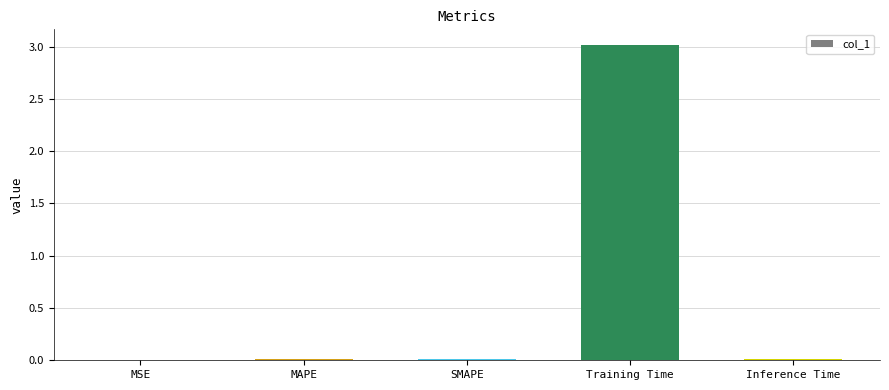

The chart shows a value of 0.0 at MSE. True or false?

True